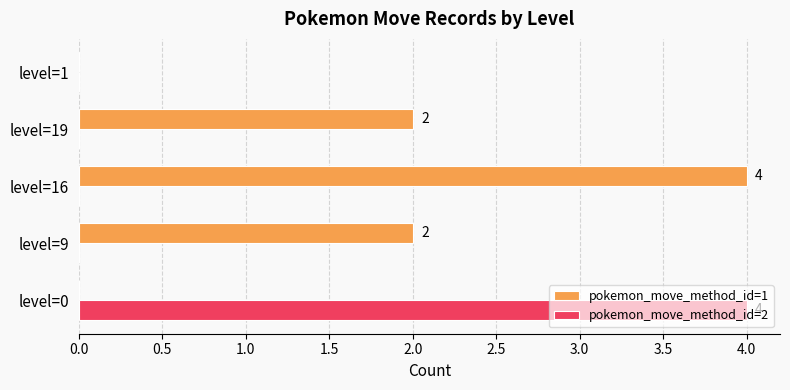

What is the greatest value displayed?

4